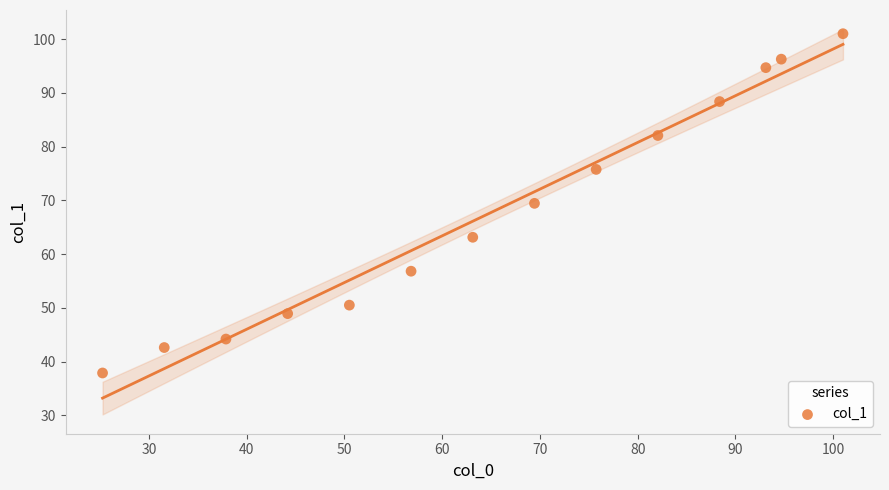

What is the range of Y values (max minus min)?

63.1